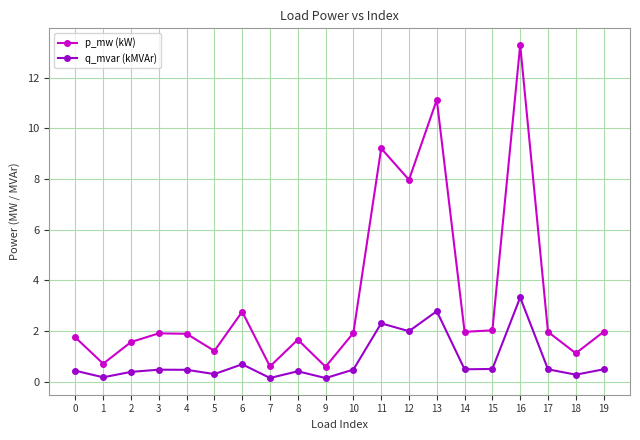

In p_mw (kW), how many points are higher than both neighbors (excluding endpoints)?

6